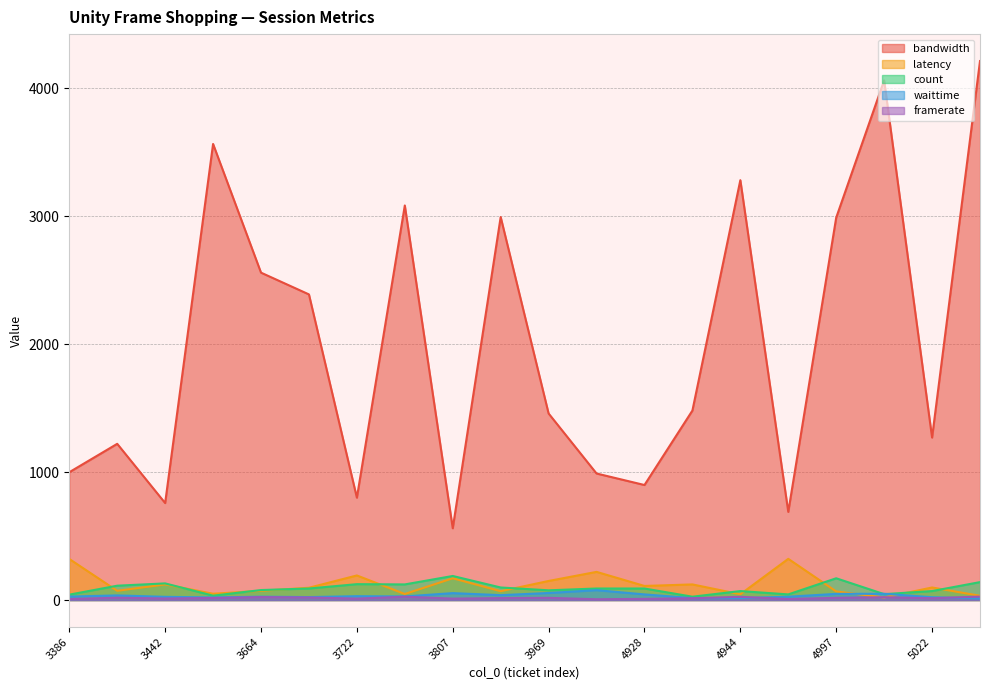

At which label does latency reach its peak?

4976